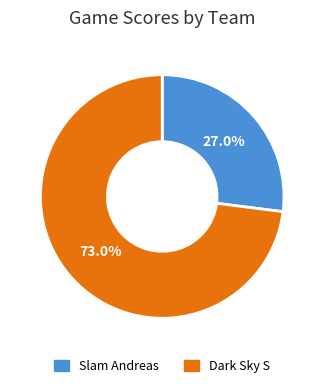

Does any single category account for the majority?

Yes